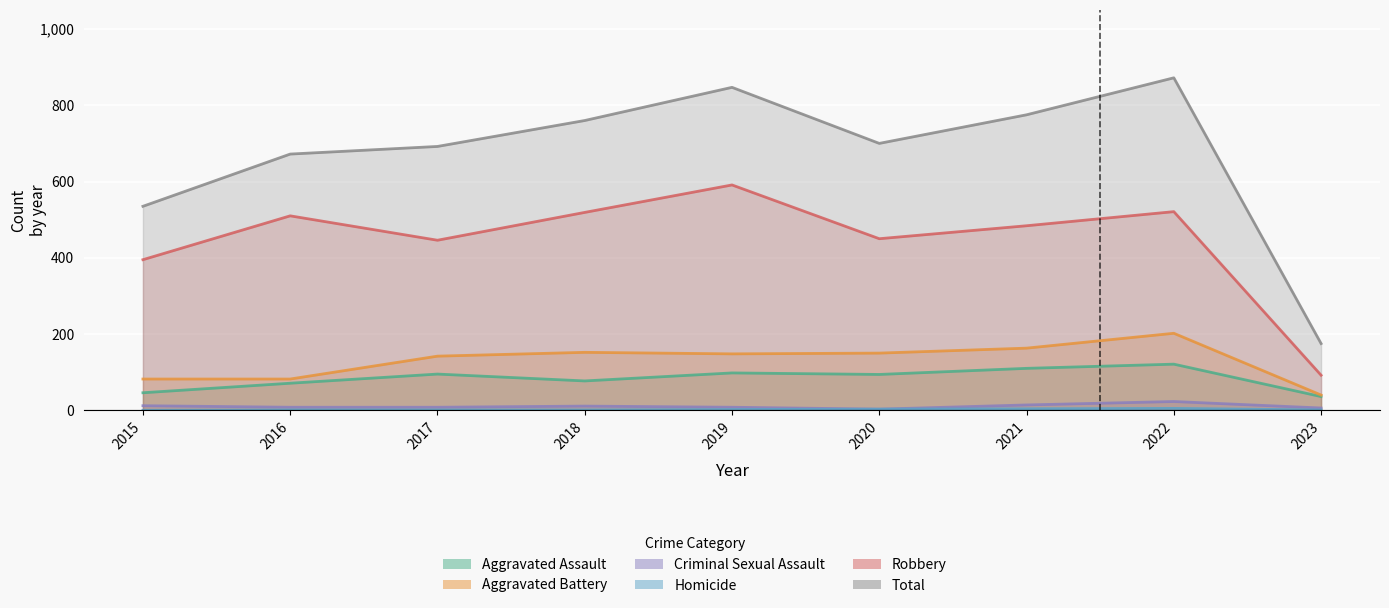

Reading left to right, transcribe all the data shown in this chart.

Aggravated Assault: 46	71	95	77	98	94	110	121	36
Aggravated Battery: 82	82	142	152	148	150	163	202	40
Criminal Sexual Assault: 12	8	8	11	8	3	14	23	6
Homicide: 0	1	1	1	2	3	4	5	1
Robbery: 395	510	446	519	591	450	484	521	92
Total: 535	672	692	760	847	700	775	872	175